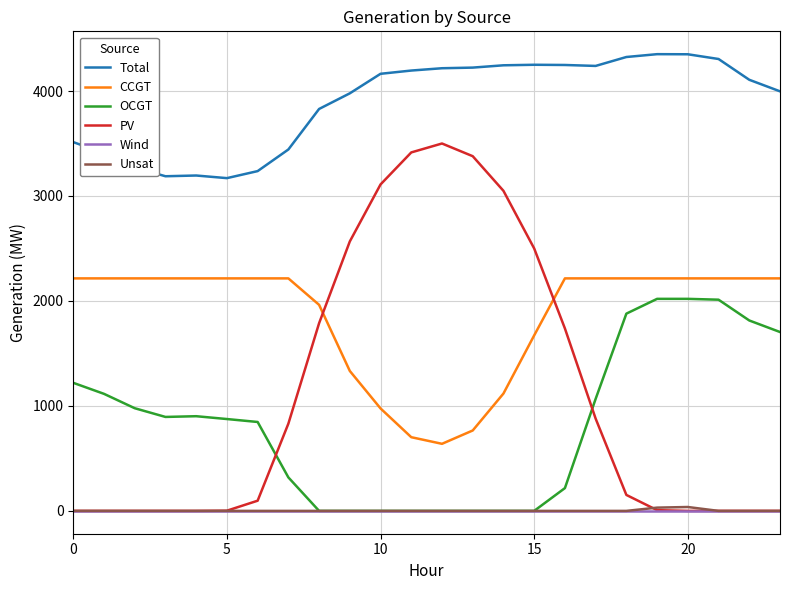

What is the maximum value shown in the chart?

4351